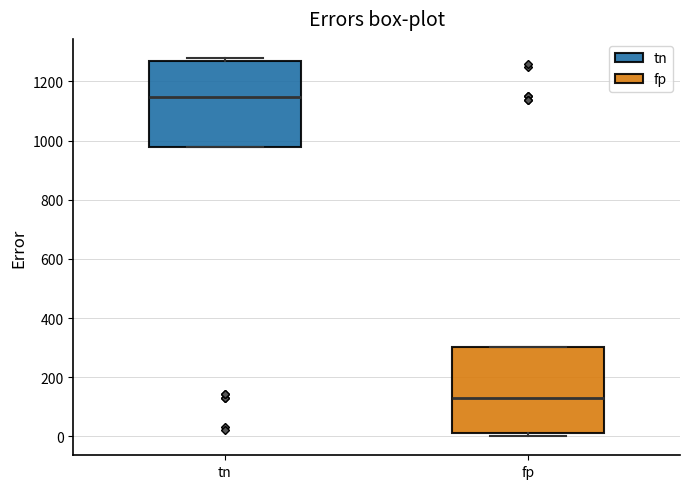

Where is the upper edge of the box for fp on the y-axis? The values are not printed on the chart, so give them approximately, as read against the axis.

300